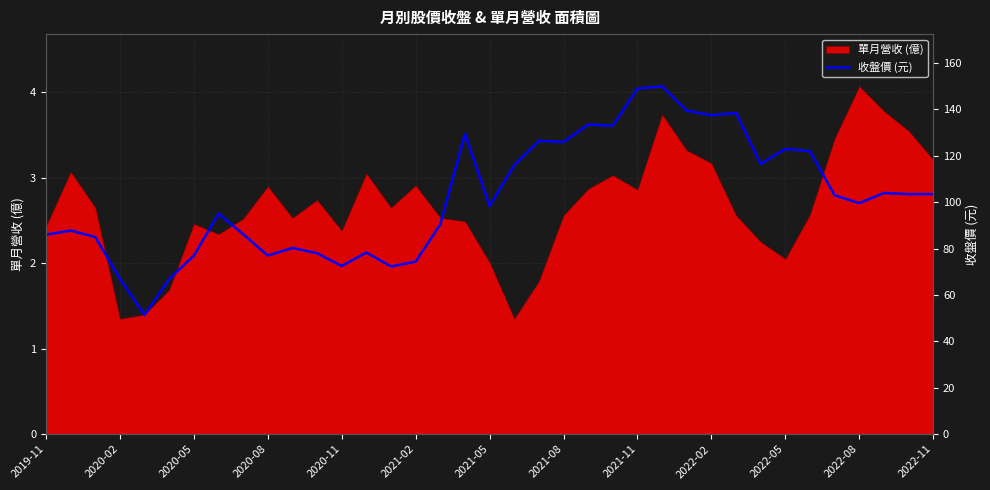

What is the average value?

2.8